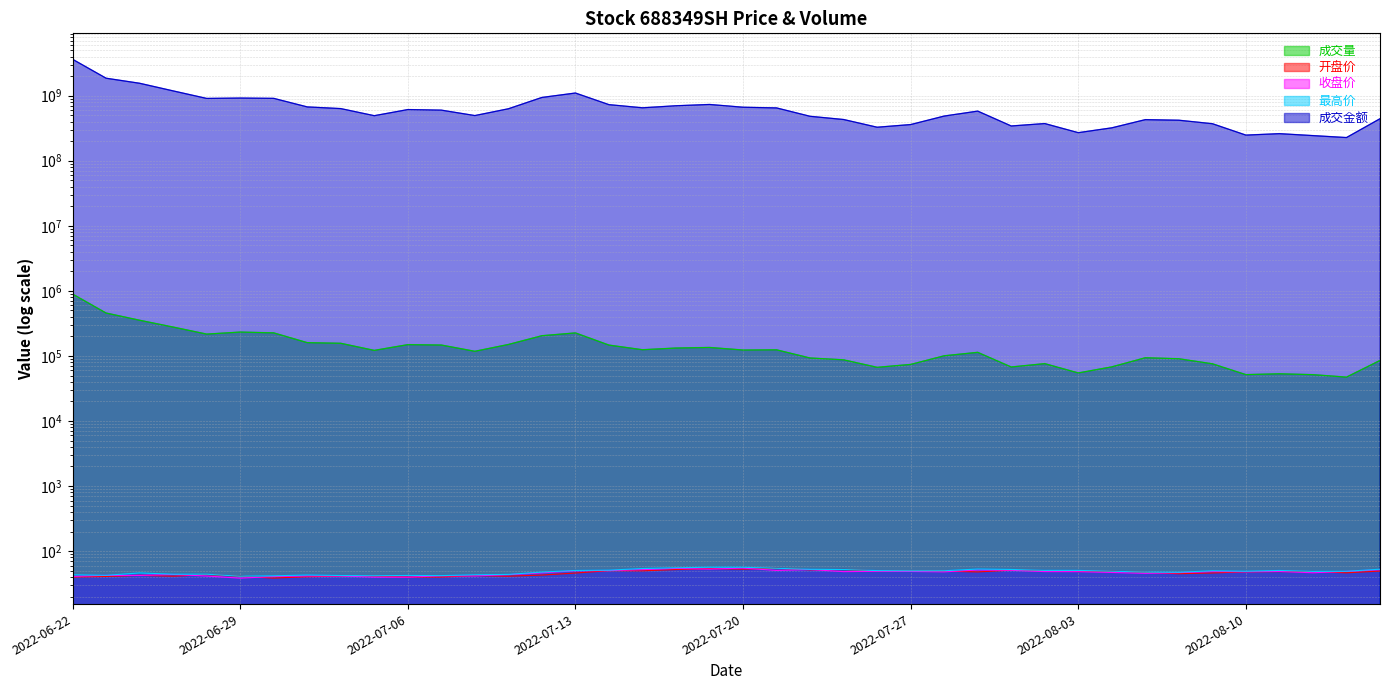

What is the average value of the 成交金额 series?

696450734.5